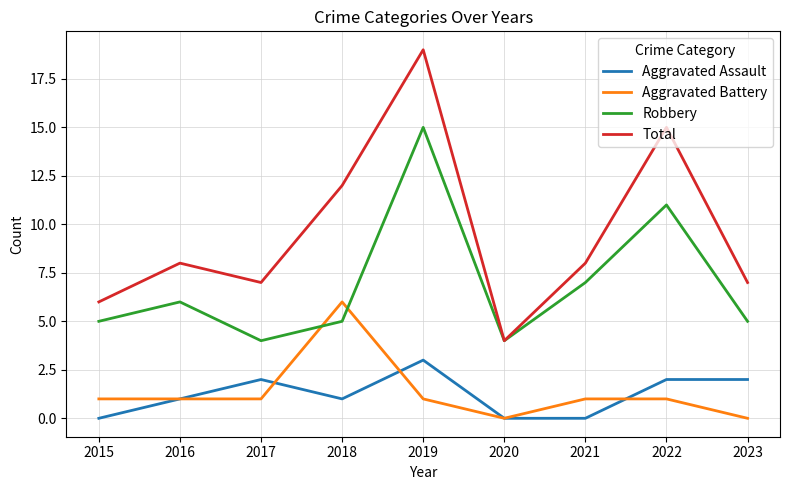

True or false: Aggravated Assault and Total cross at least once.

False